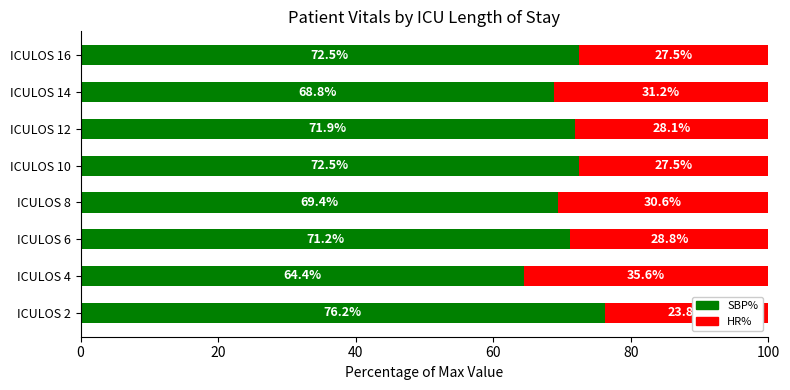

At which label does SBP% reach its minimum?

ICULOS 4